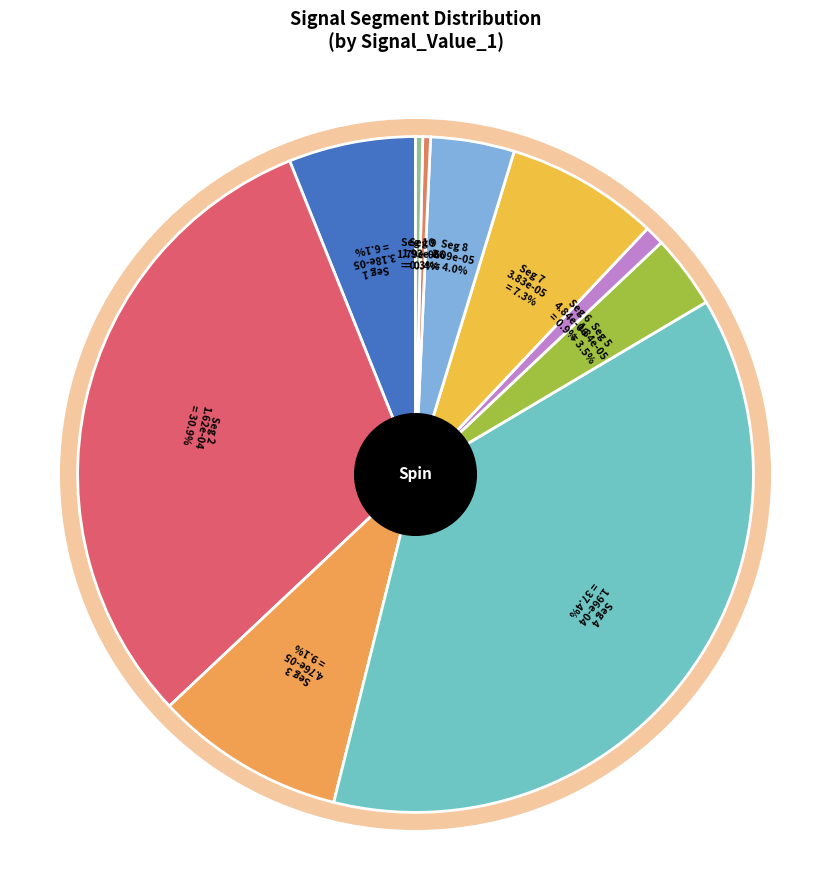

Which category has the biggest portion of the pie?

signal segment 4